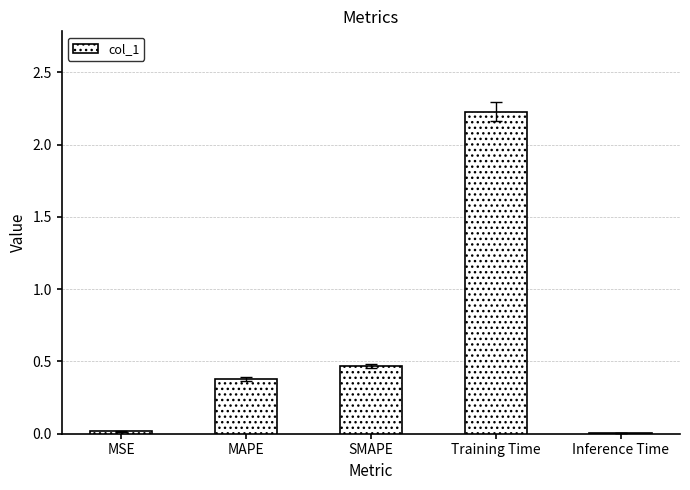

What is the sum of all values?

3.1